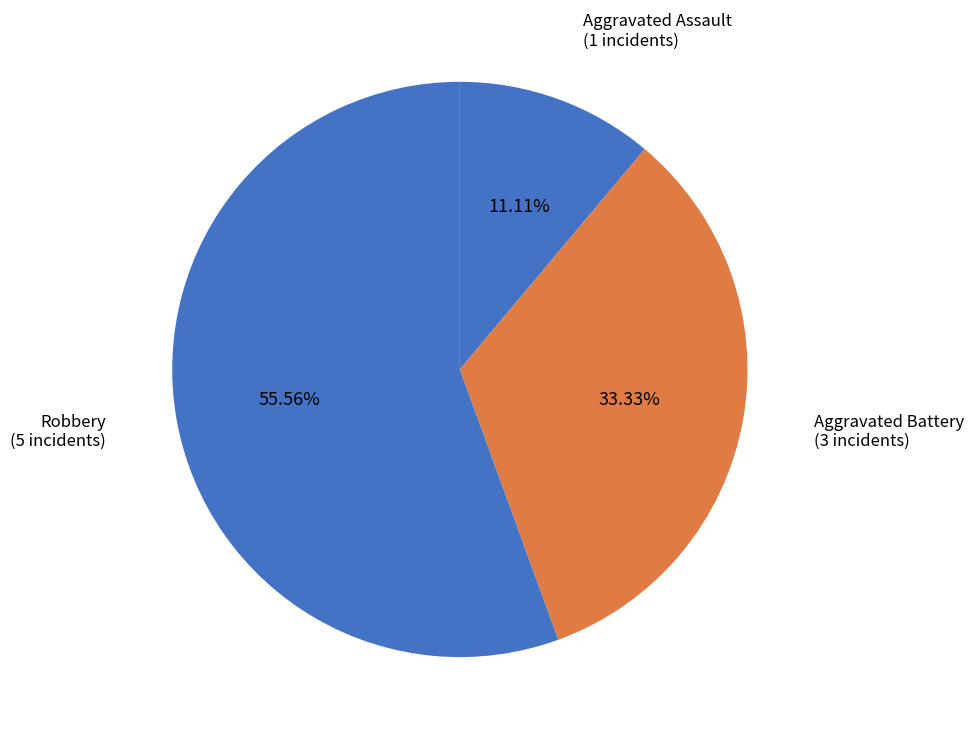

Which category accounts for the majority?

Robbery (5 incidents)